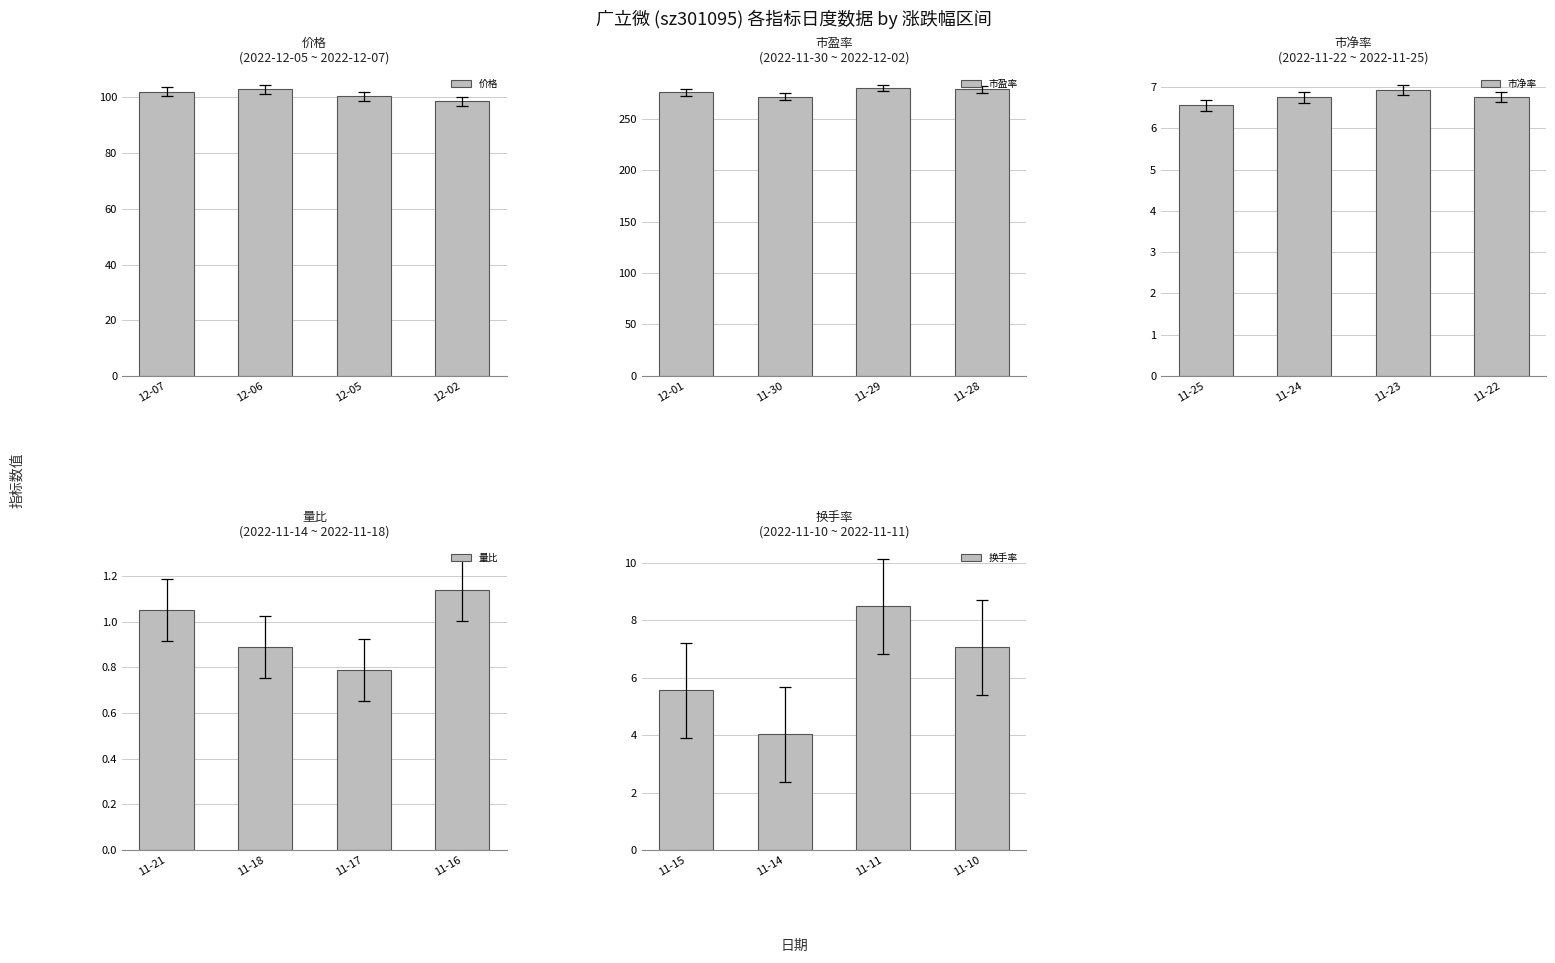

What is the value of the 市净率 bar at the 2nd from the left?

6.8